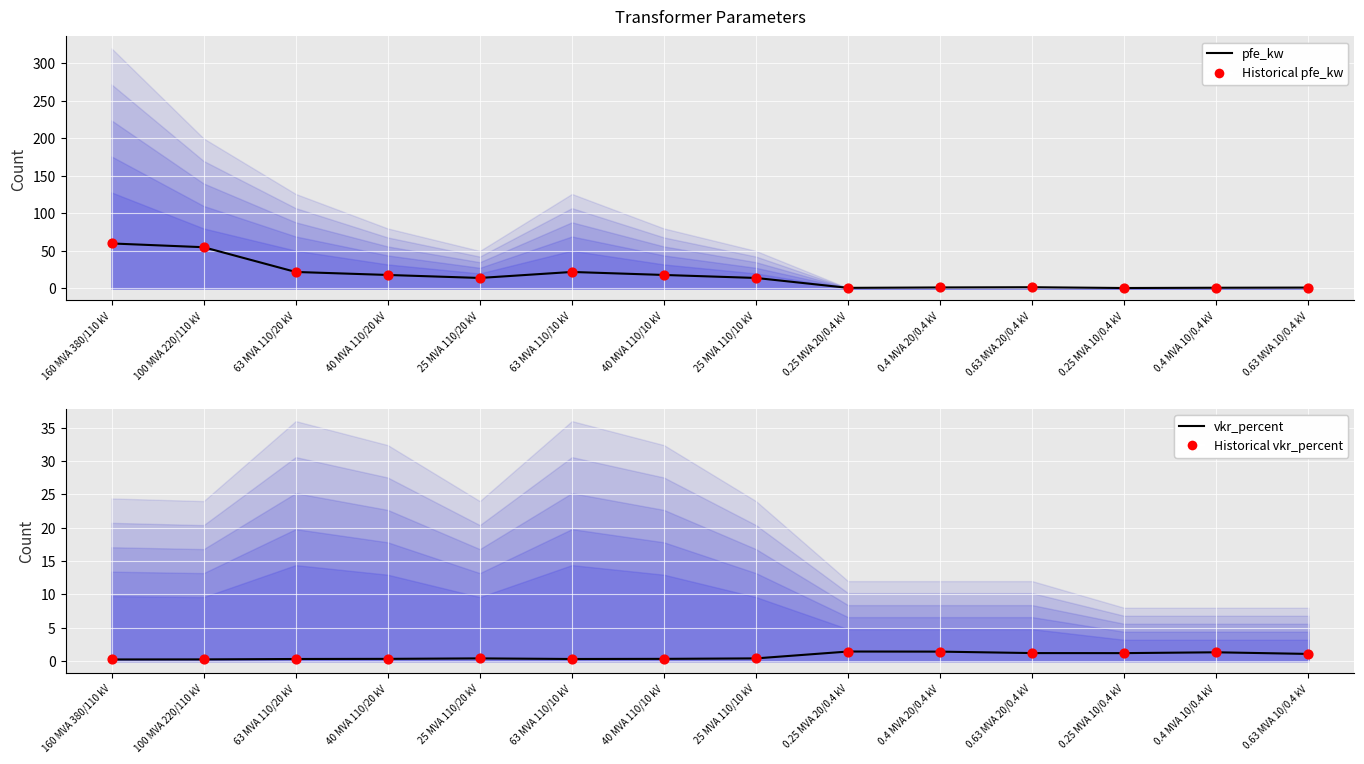

Is the value of pfe_kw at 0.4 MVA 10/0.4 kV greater than the value of Historical pfe_kw at 0.4 MVA 10/0.4 kV?

No